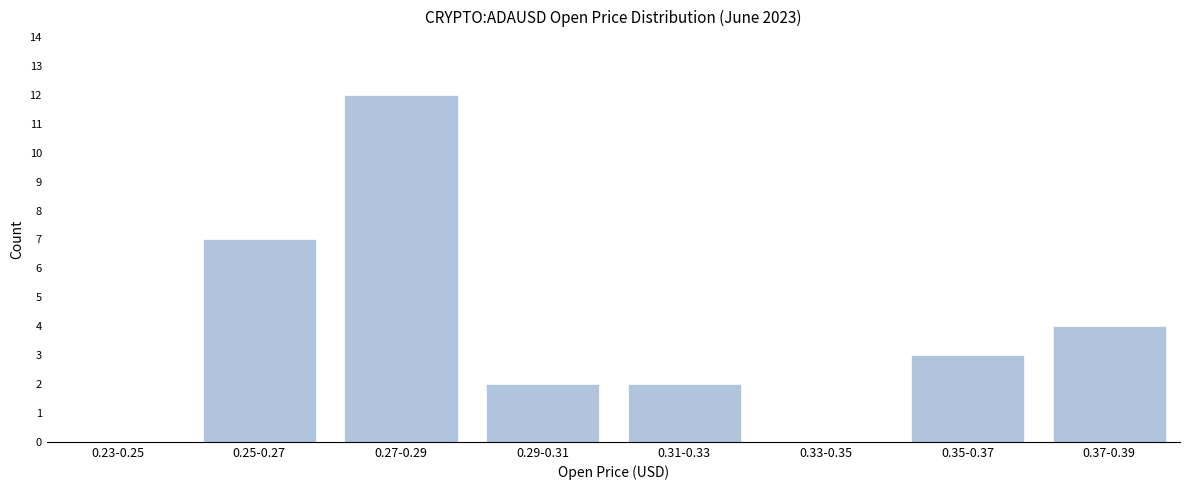

Reading left to right, transcribe all the data shown in this chart.

0.23-0.25=0	0.25-0.27=7	0.27-0.29=12	0.29-0.31=2	0.31-0.33=2	0.33-0.35=0	0.35-0.37=3	0.37-0.39=4